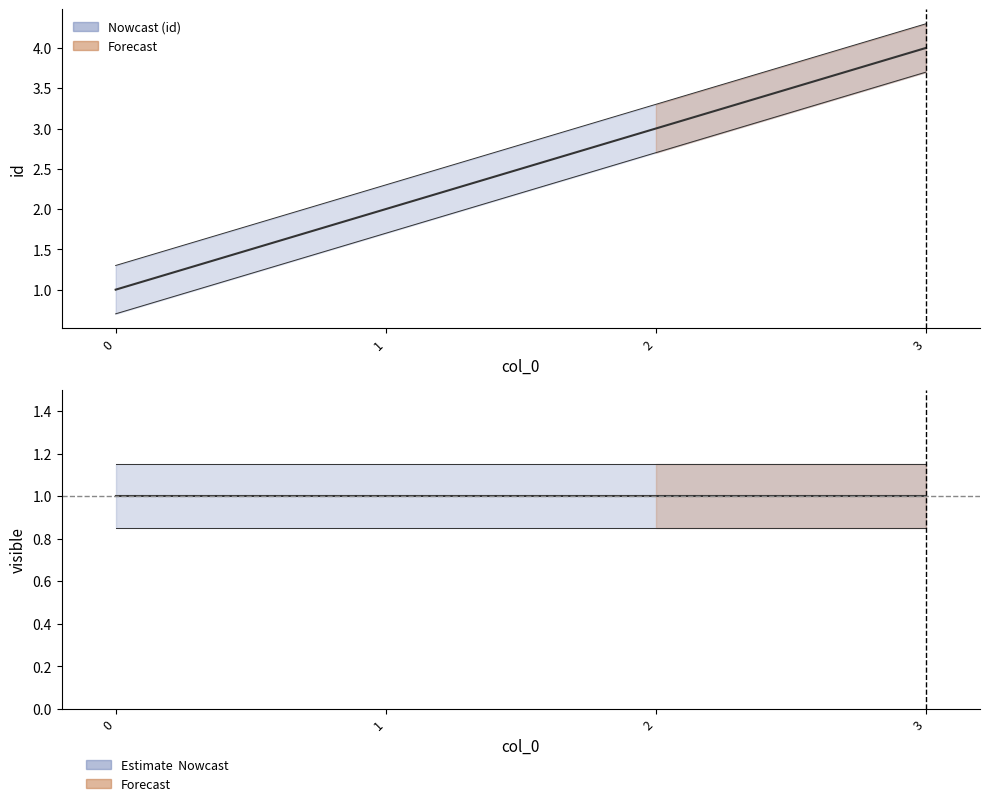

Reading left to right, list all the values displayed in this chart.

id: 1	2	3	4
visible: 1	1	1	1